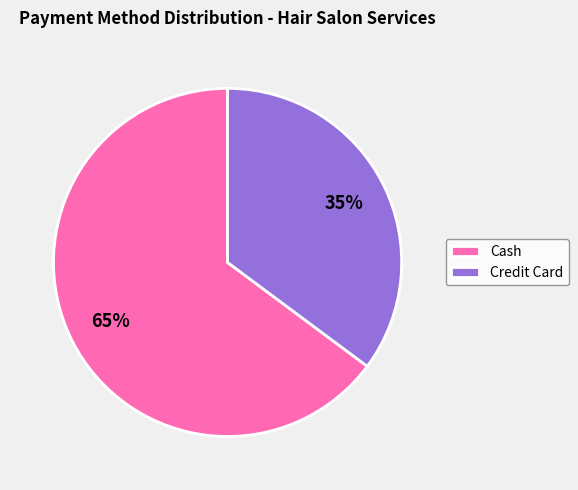

Count the number of slices in the pie.

2